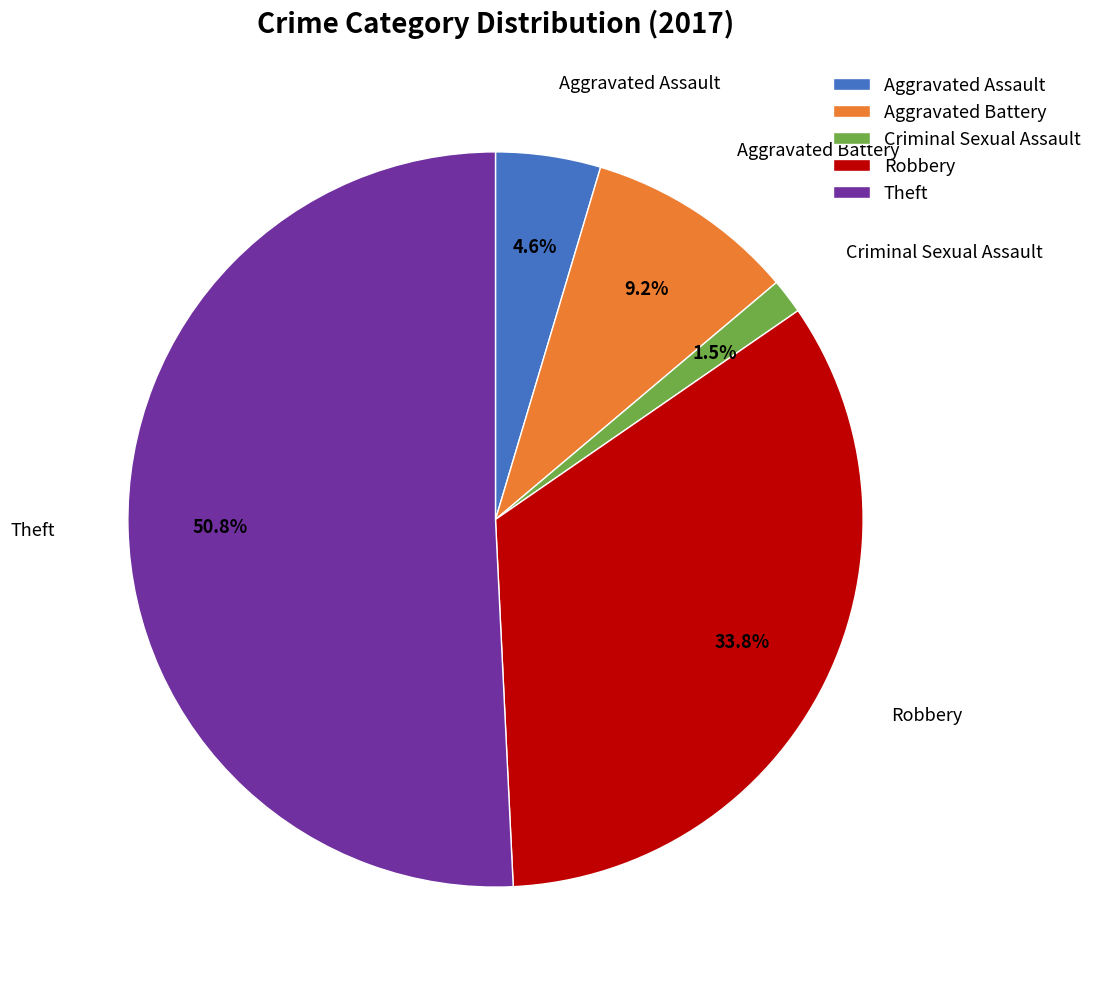

Does Theft account for over 50% of the chart?

Yes